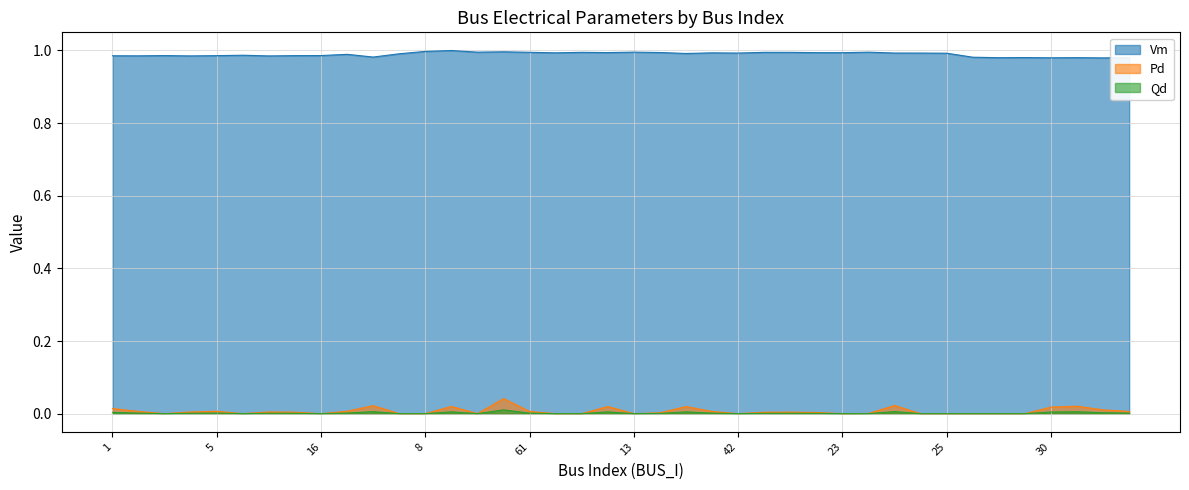

Rank the series at 9 from highest to lowest value.

Vm, Pd, Qd